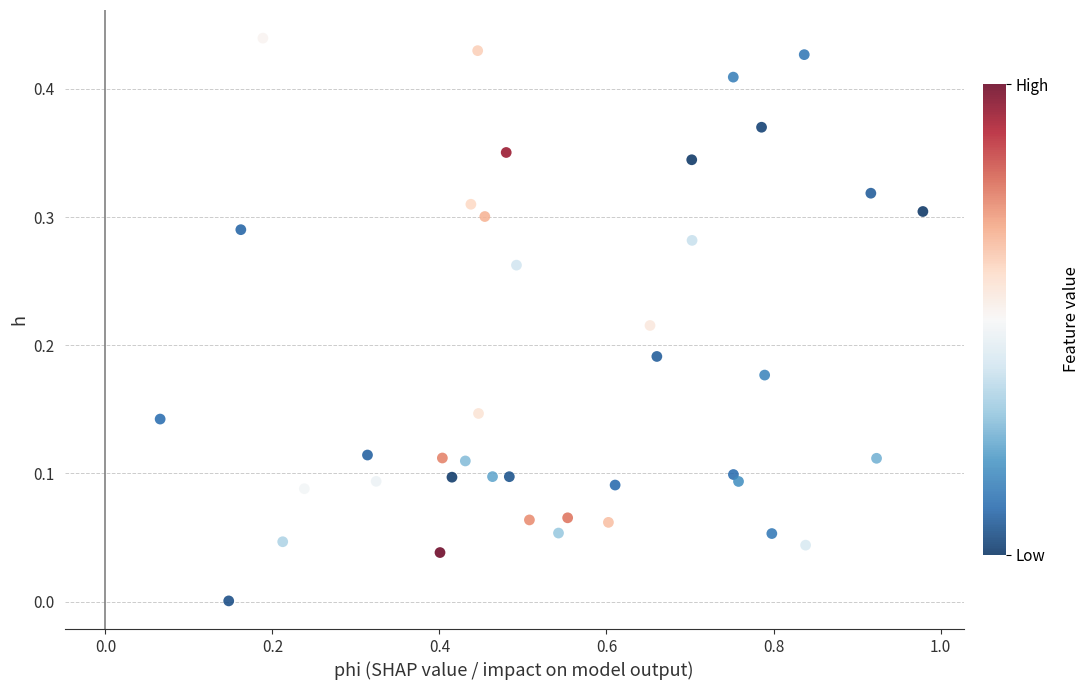

What is the range of X values (max minus min)?

0.9